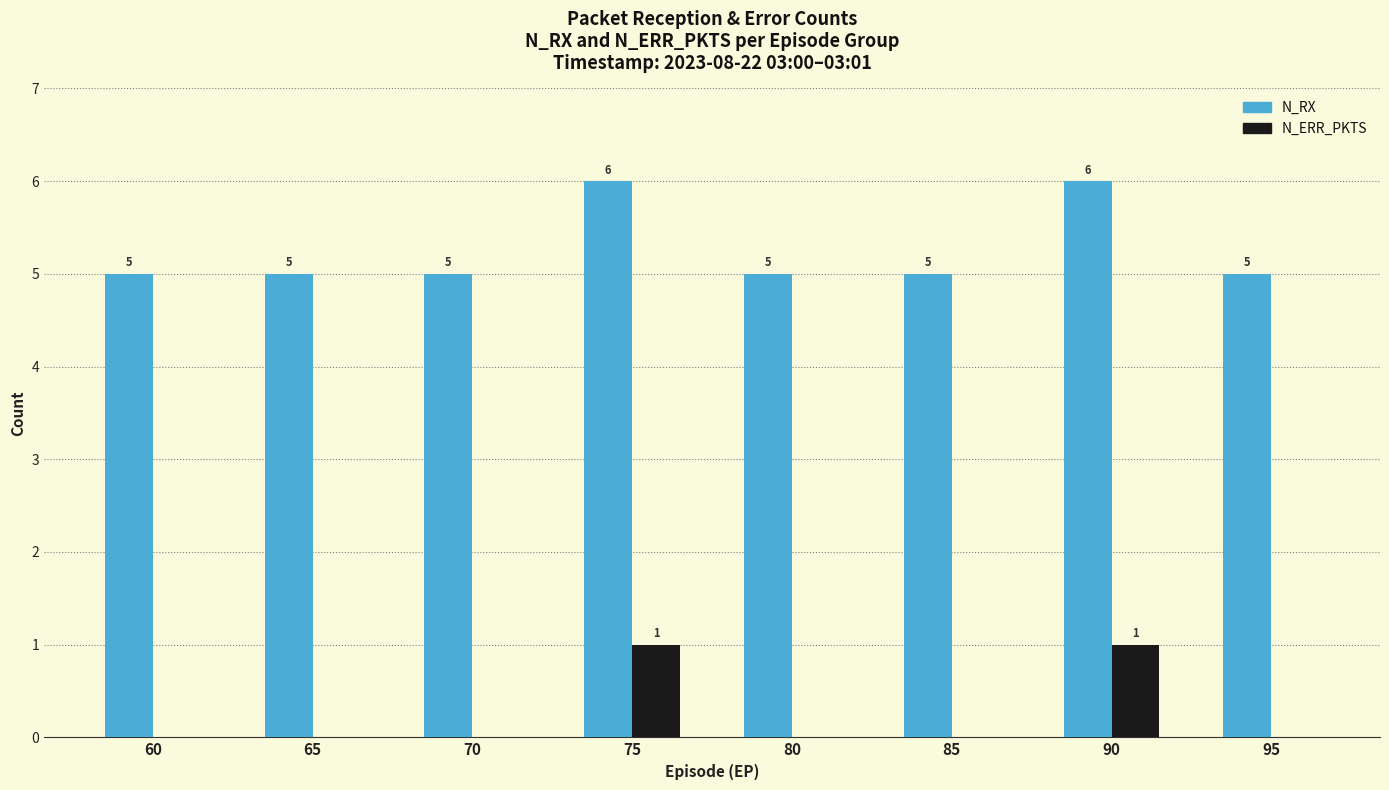

What is the sum of all N_RX values?

42